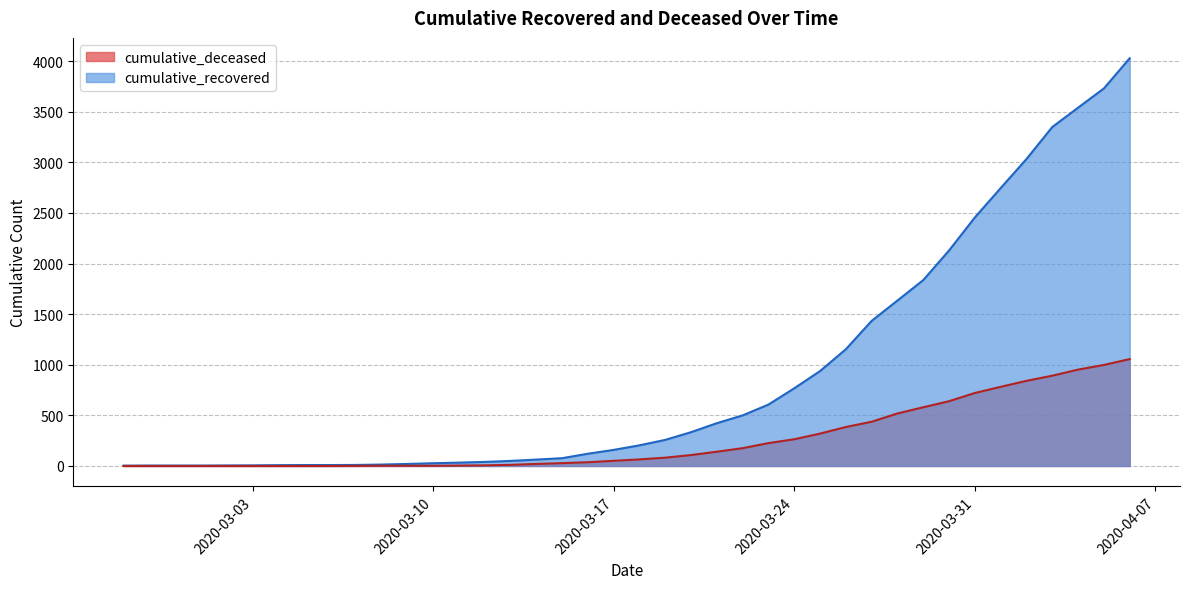

Does the chart have visible grid lines?

Yes